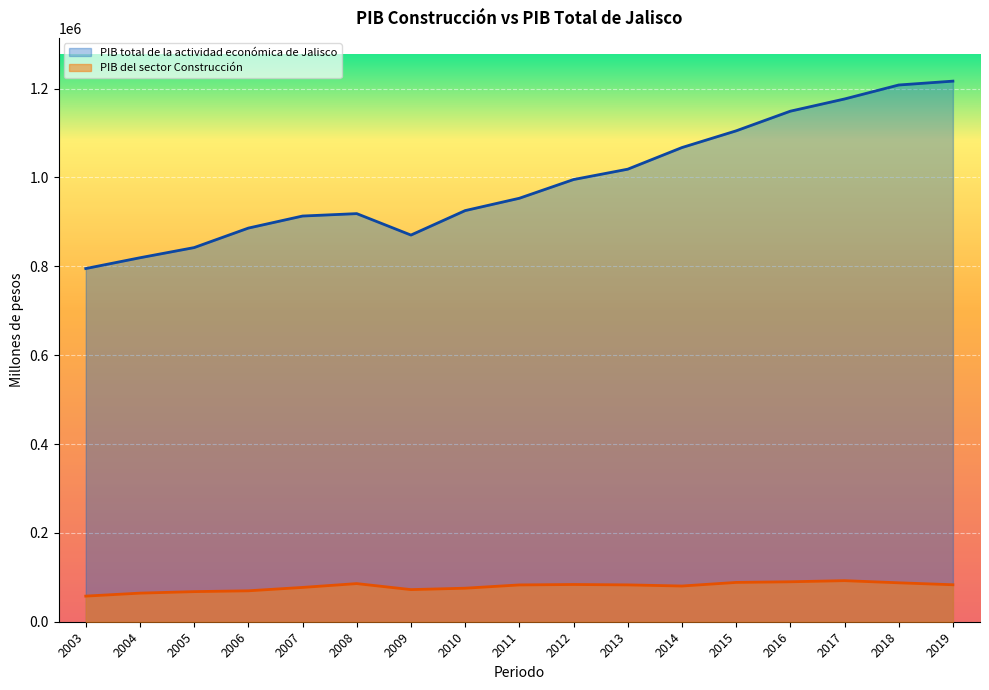

What is the sum of all PIB total de la actividad económica de Jalisco values?

16859490.3